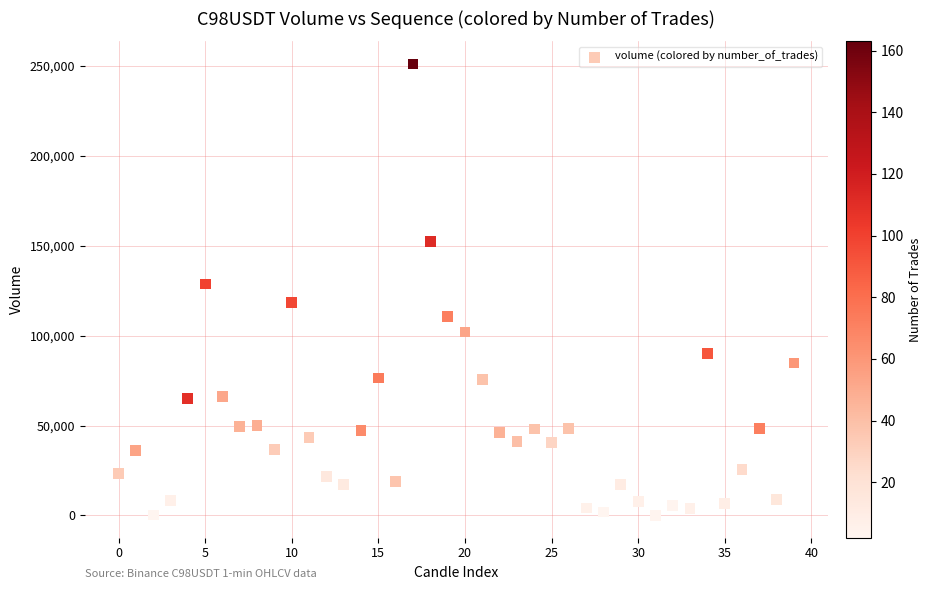

What Y value in the scatter plot is closest to 125549?

128665